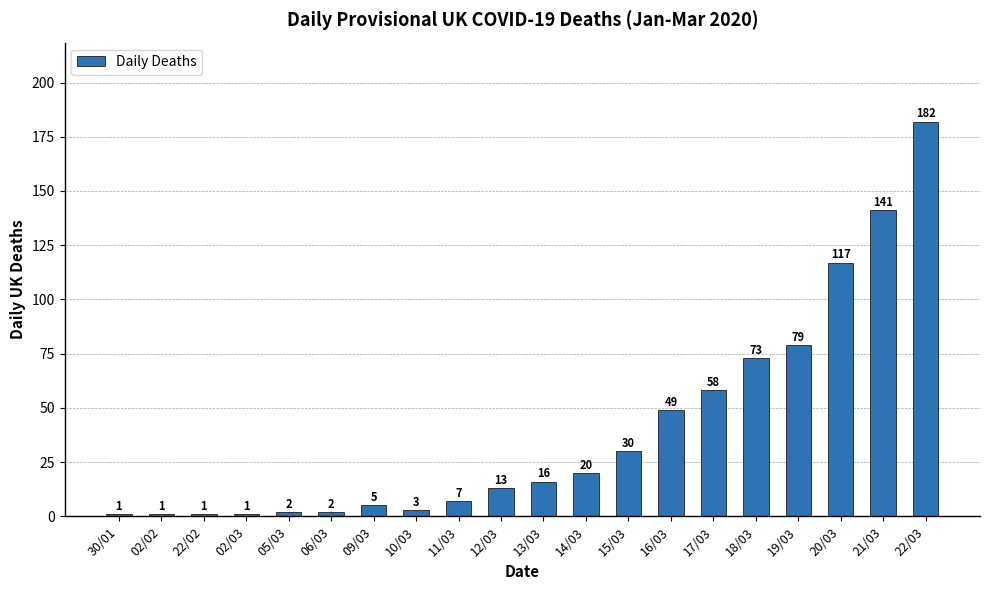

What is the sum of the values at 02/03 and 15/03?

31